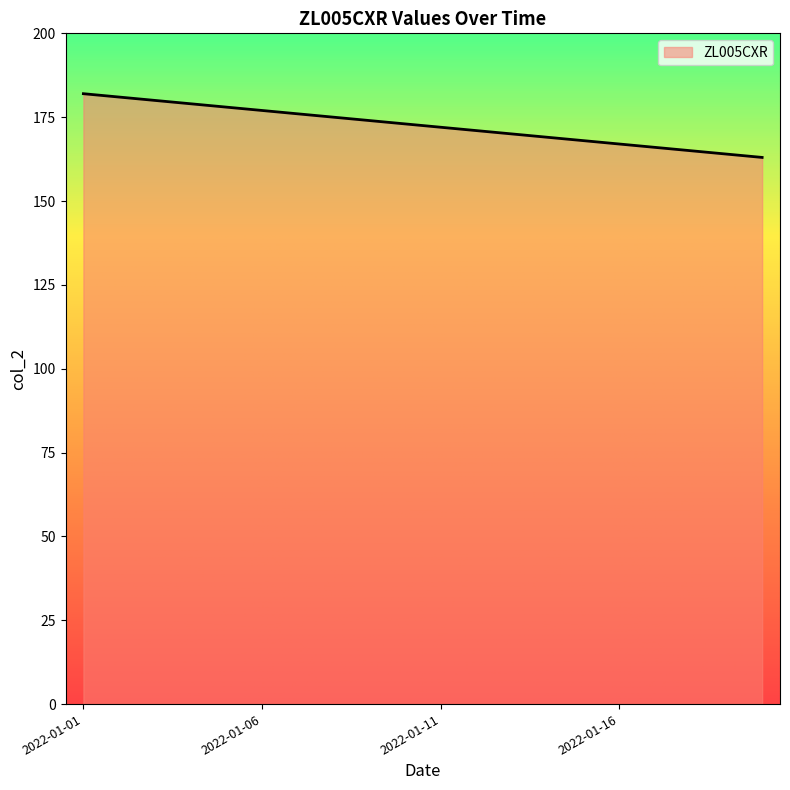

What is the difference between the maximum and minimum values?

19